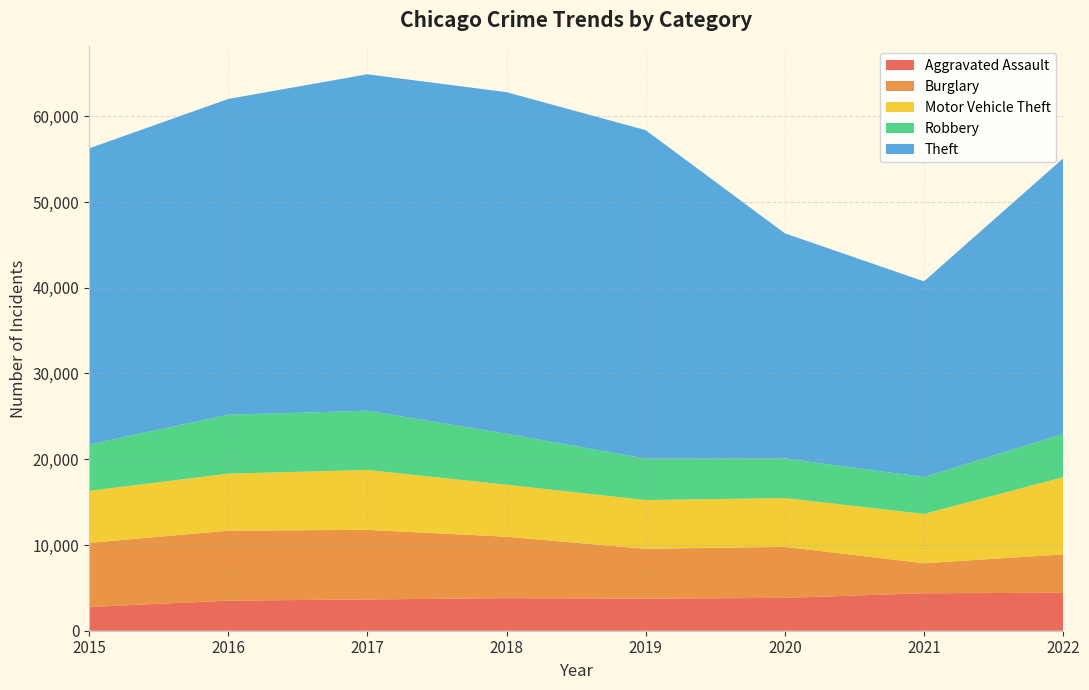

Reading left to right, extract all data points from this chart.

Aggravated Assault: 2015=2768	2016=3511	2017=3646	2018=3799	2019=3738	2020=3834	2021=4372	2022=4423
Burglary: 2015=7470	2016=8161	2017=8117	2018=7162	2019=5815	2020=5946	2021=3496	2022=4486
Motor Vehicle Theft: 2015=6073	2016=6645	2017=6986	2018=6066	2019=5685	2020=5692	2021=5751	2022=9002
Robbery: 2015=5406	2016=6872	2017=6908	2018=5947	2019=4837	2020=4622	2021=4301	2022=5043
Theft: 2015=34531	2016=36825	2017=39236	2018=39832	2019=38299	2020=26250	2021=22823	2022=32133